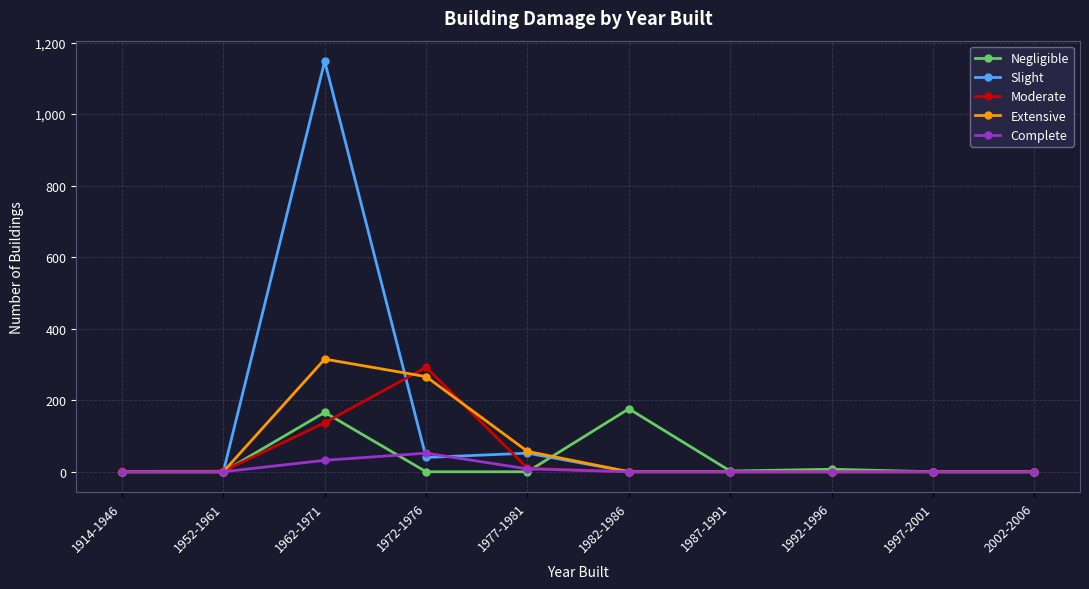

What is the value of the Negligible point at the 7th from the left?

2